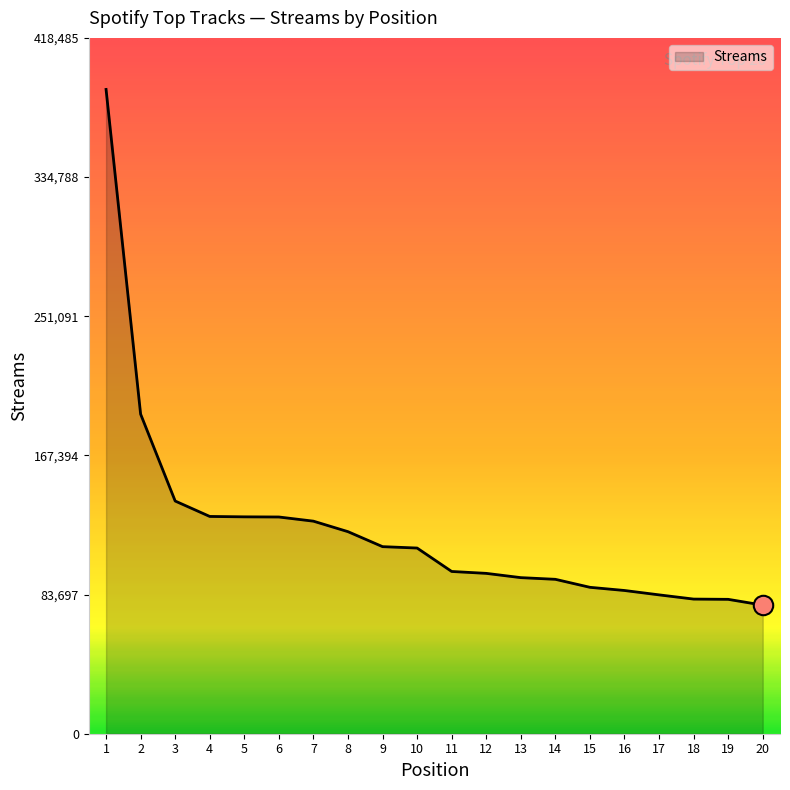

The value at 18 is 80977. True or false?

True